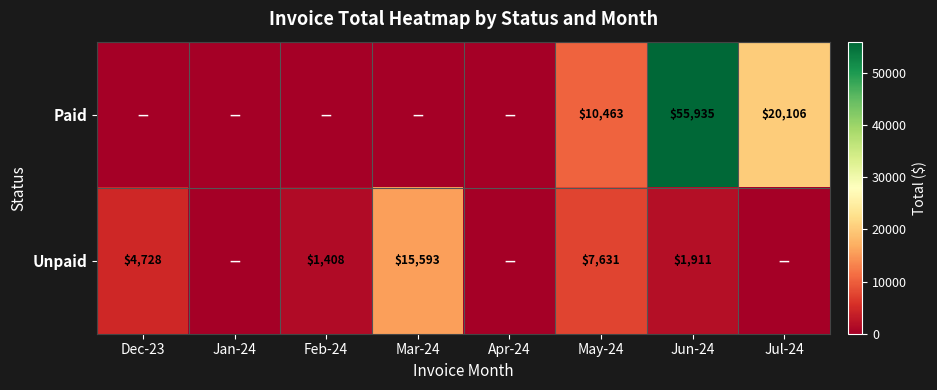

Is it true that Paid equals 55935 at Jun-24?

True